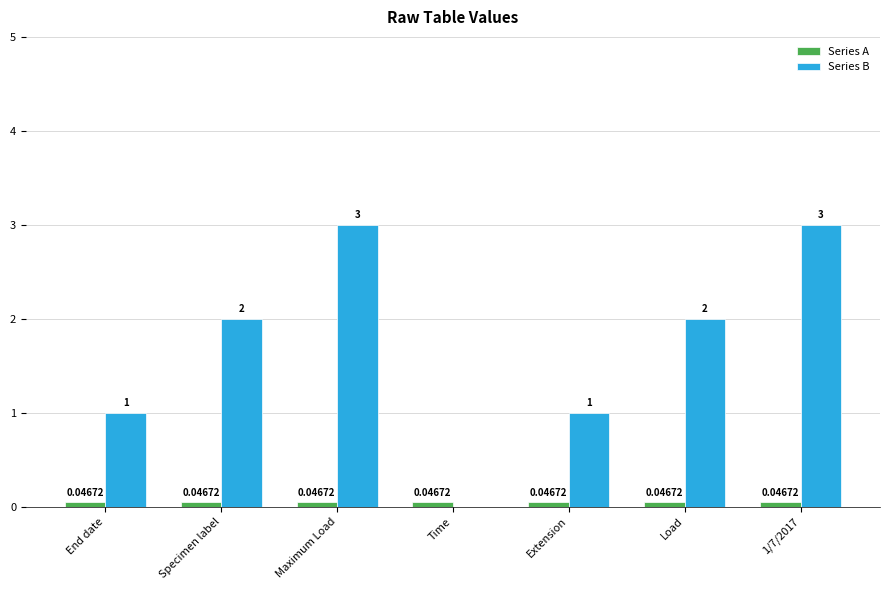

What is the total value across all series at Extension?

1.0